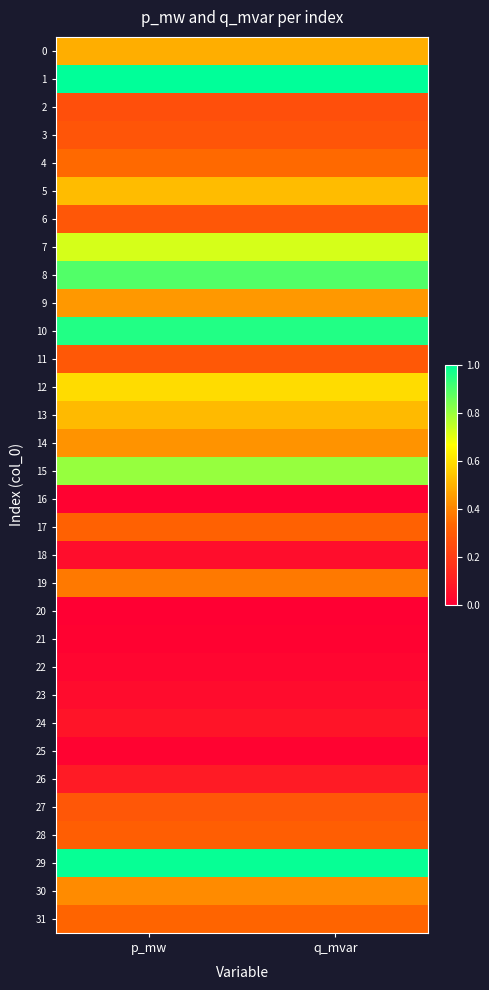

At which category is the sum across all series the highest?

p_mw